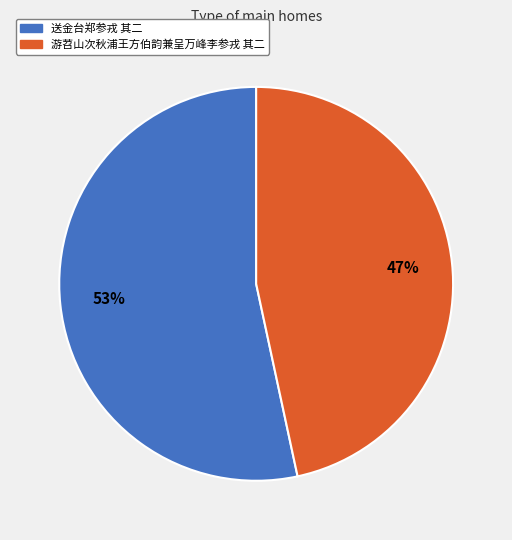

Is it true that 游苕山次秋浦王方伯韵兼呈万峰李参戎 其二 is 47% of the pie?

True